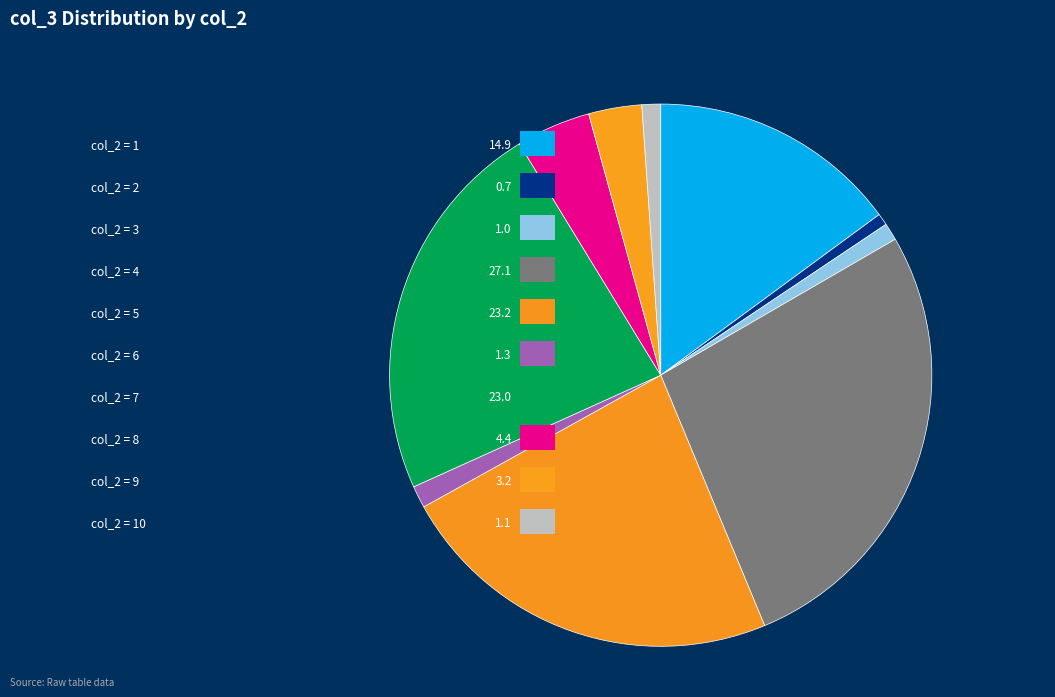

How many segments does this pie chart have?

10